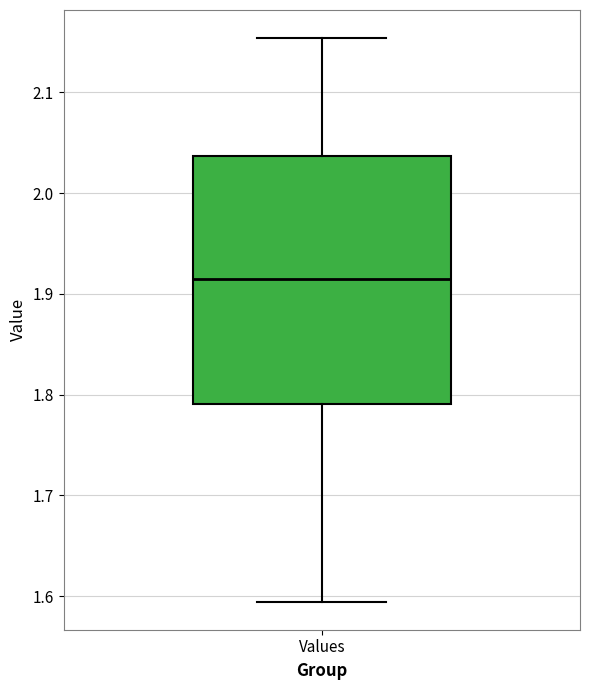

Transcribe this box plot: give where the median line is, the range the box spans, and where the two whiskers end, as read against the y-axis. The values are not printed on the chart, so give them approximately, as read against the axis.

median 1.92, box 1.79 to 2.04, whiskers 1.59 to 2.15